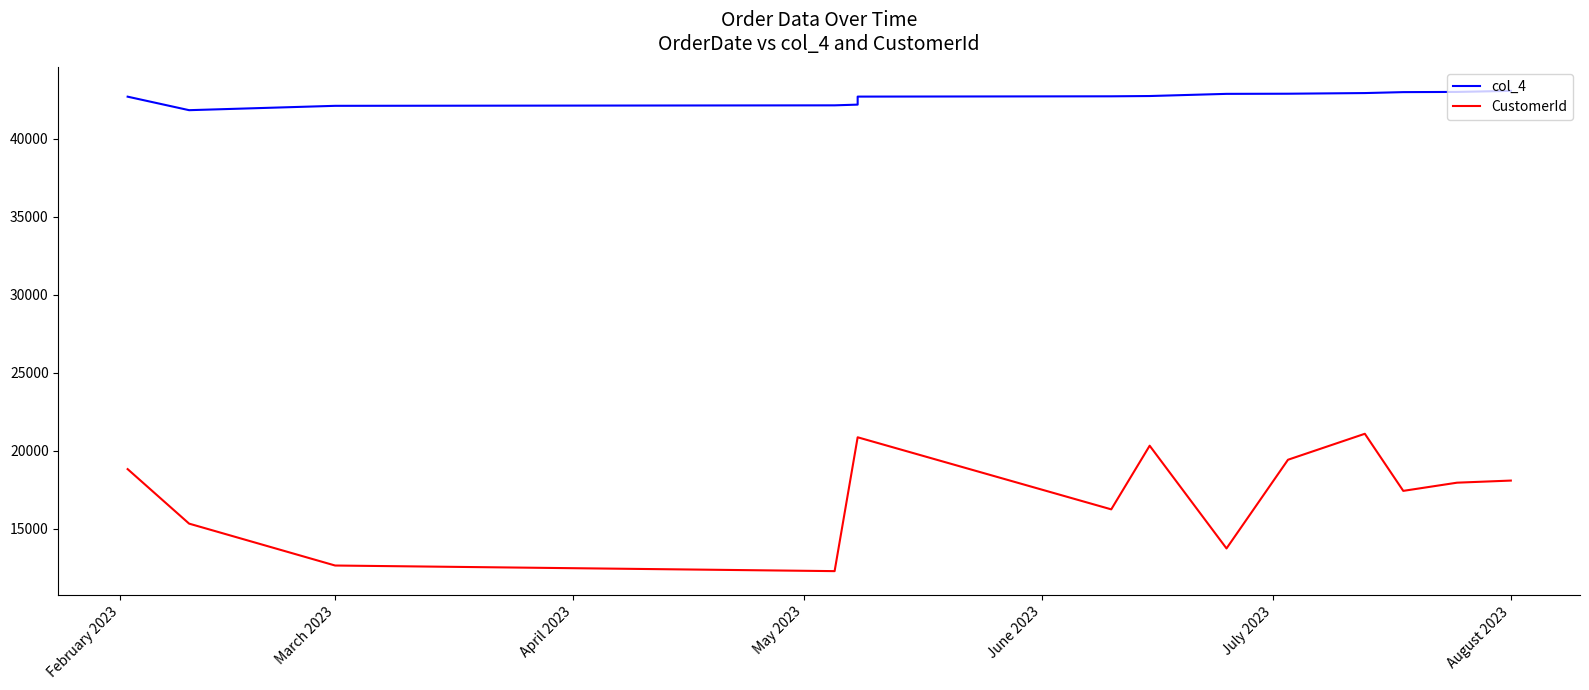

The CustomerId series shows 5485 at 12. True or false?

False